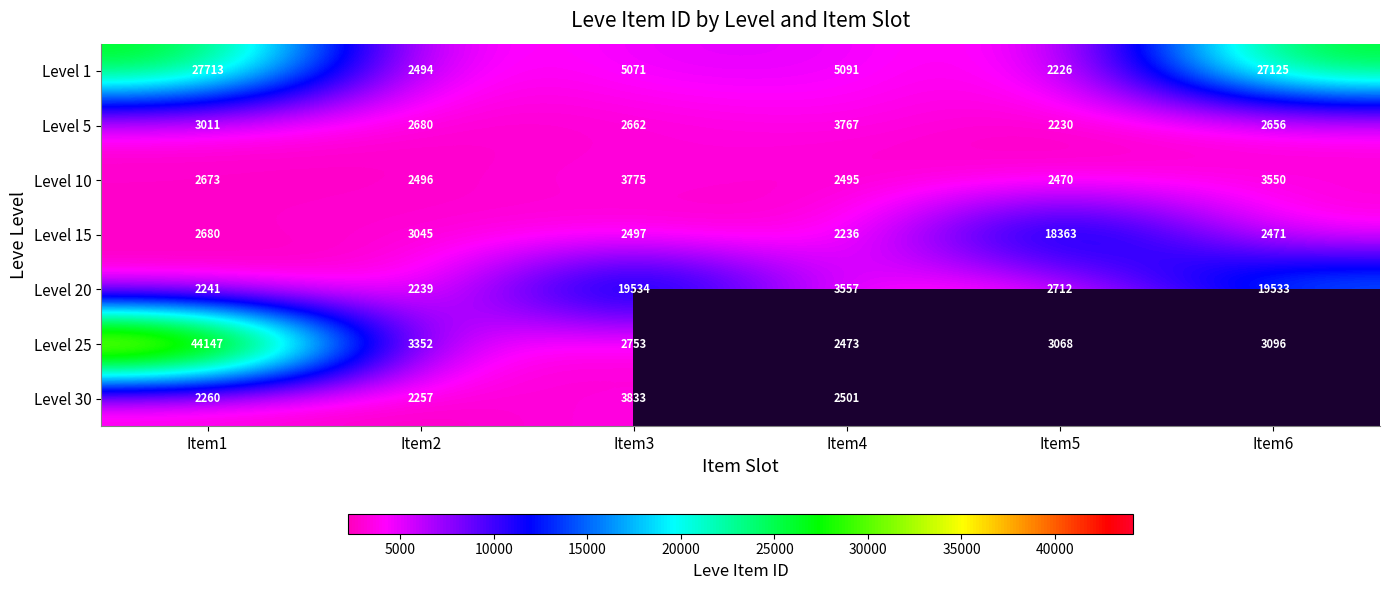

Where is Level 20 nearest to the value 10886?

Item4